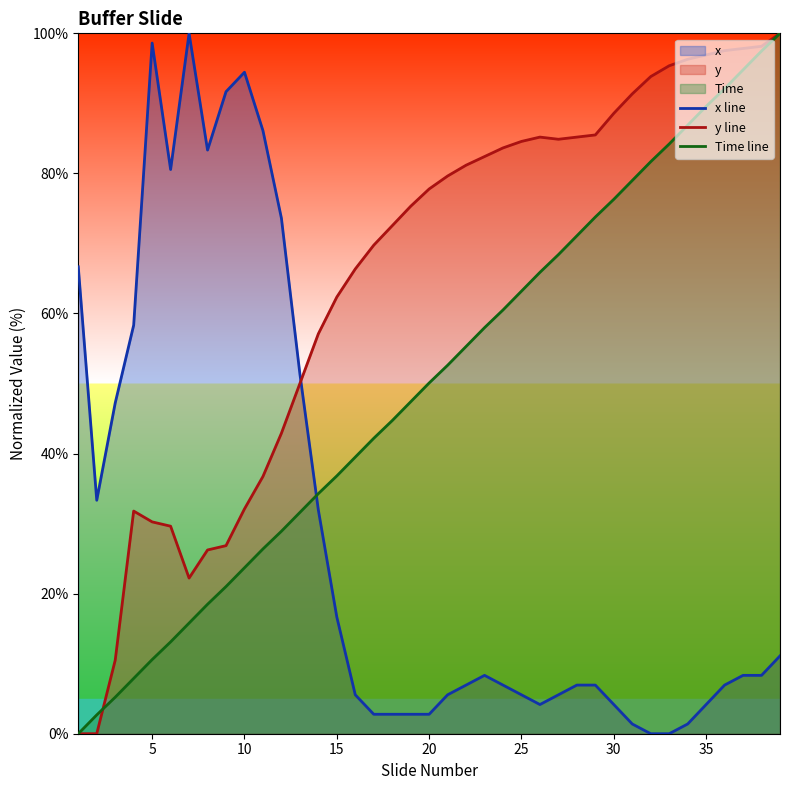

Read the y line value at 35.

96.9